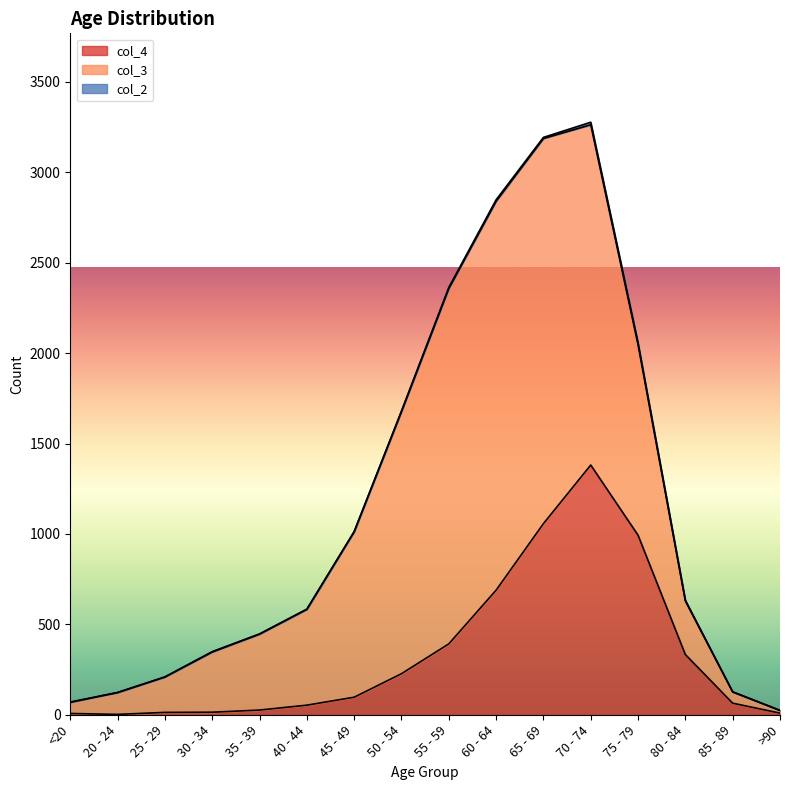

Which category has the lowest value across all series?

20 - 24